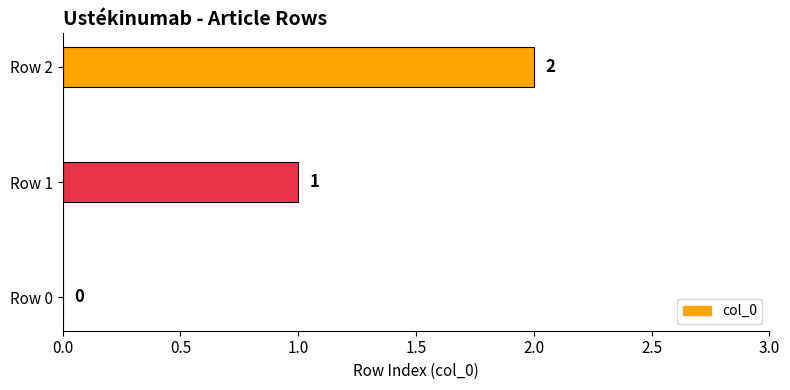

What is the maximum value shown in the chart?

2